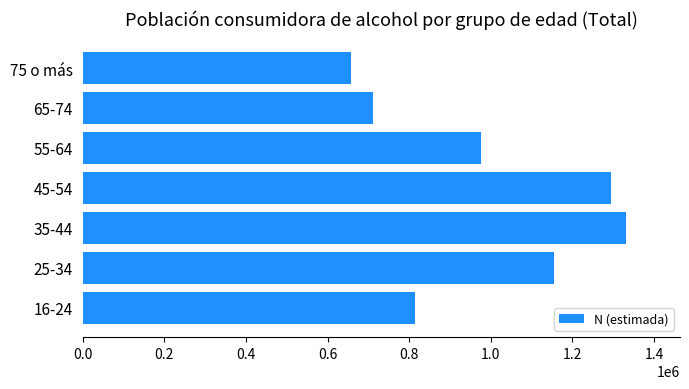

Reading bottom to top, extract all data points from this chart.

815218	1154040	1330483	1295125	974767	712092	657167